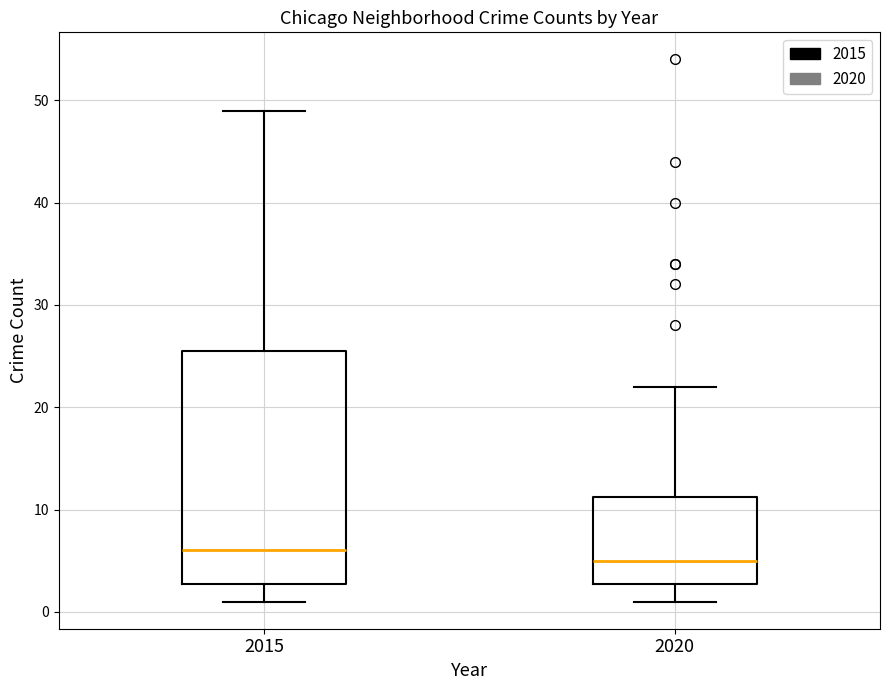

Reading left to right, transcribe this box plot: for each box, give where its median line is, the range the box spans, and where its two whiskers end, as read against the y-axis. The values are not printed on the chart, so give them approximately, as read against the axis.

2015: median 6, box 3 to 26, whiskers 1 to 49
2020: median 5, box 3 to 11, whiskers 1 to 22